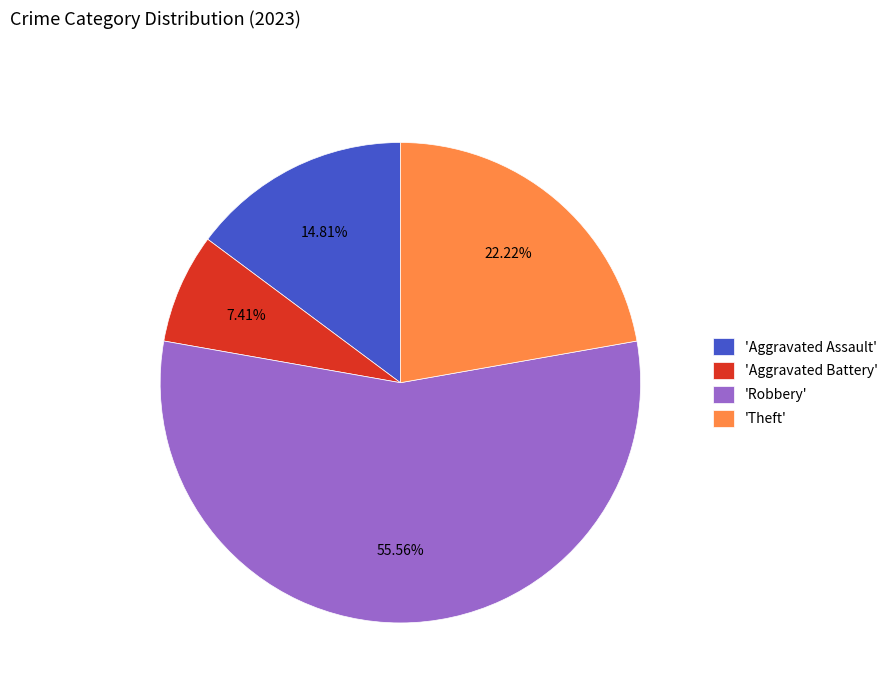

What is the majority slice?

'Robbery'